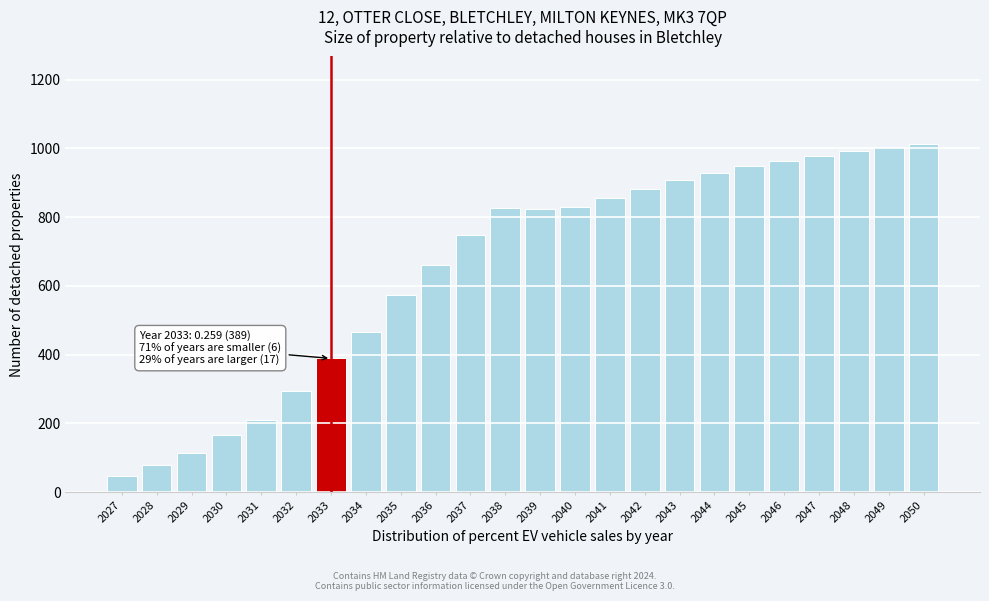

The chart shows a value of 502 at 2038. True or false?

False